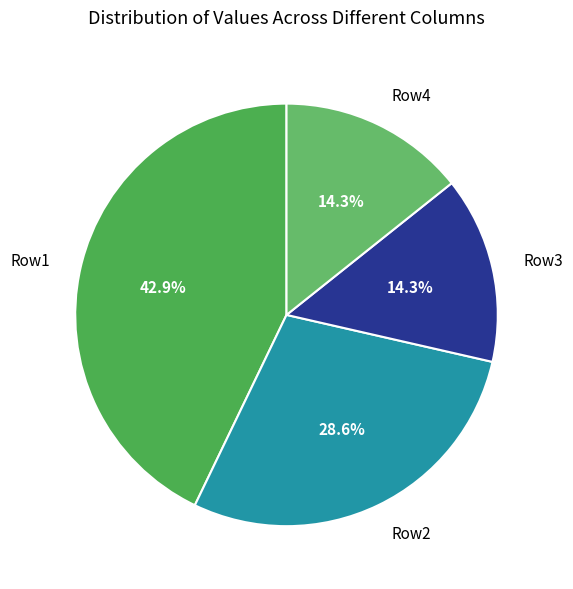

To the nearest percent, what is the difference between the largest and smallest slice percentages?

29%